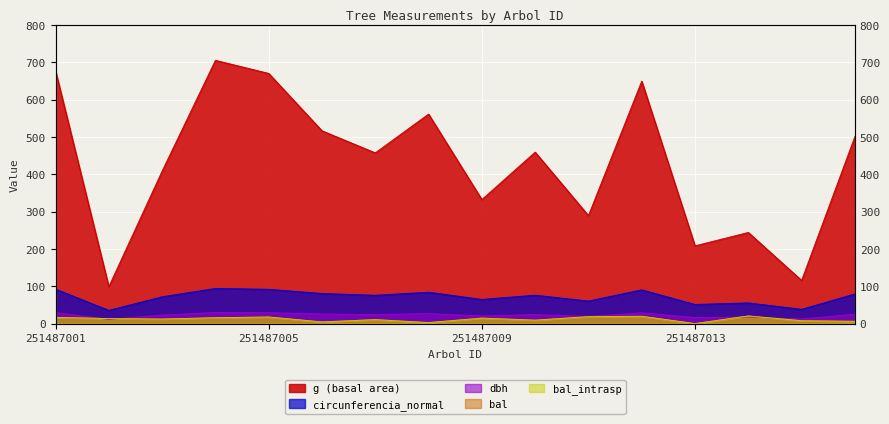

Which series has the largest total across all categories?

g